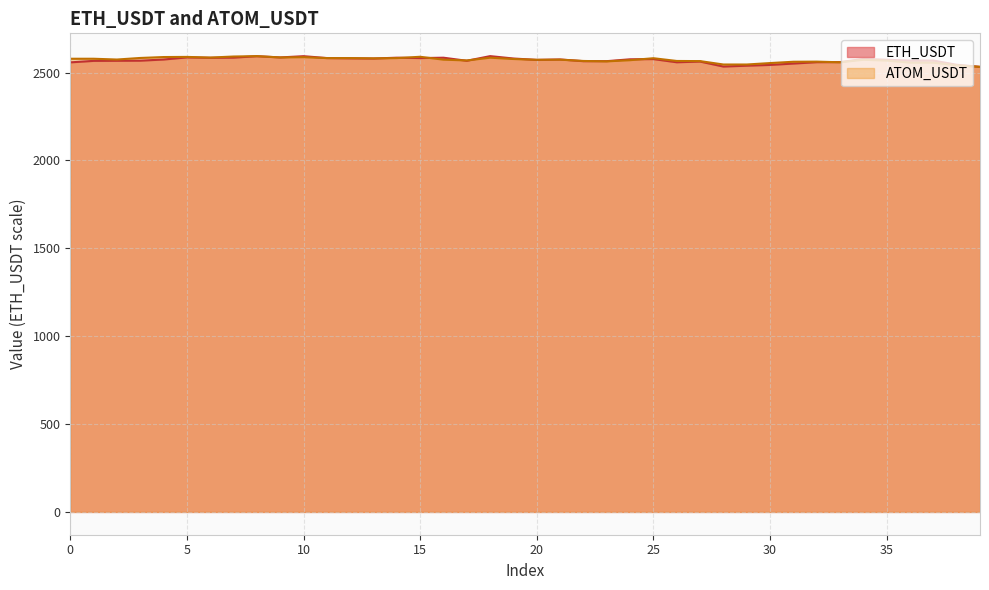

What is the difference between the second highest and second lowest values in the ATOM_USDT series?

49.9